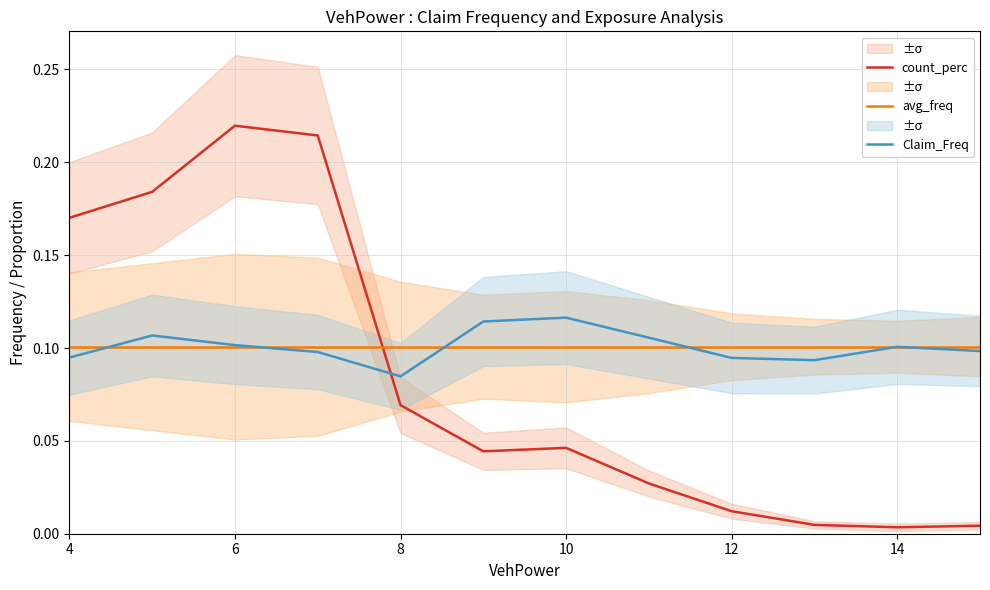

True or false: count_perc and Claim_Freq cross at least once.

True